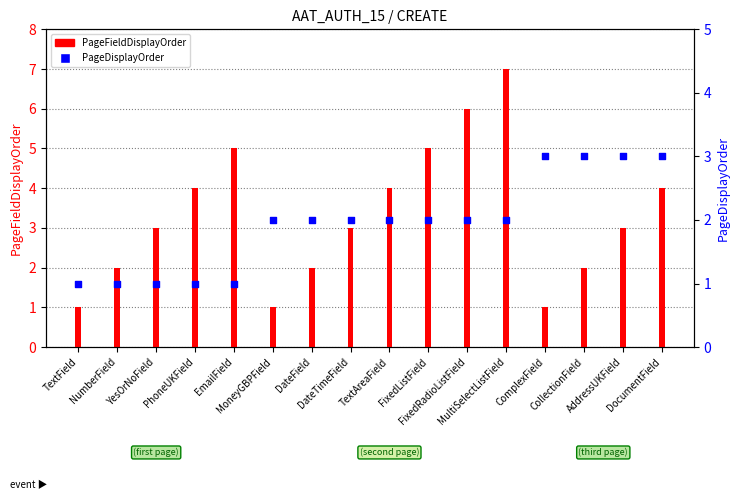

Which series has the largest Y range (max minus min)?

PageFieldDisplayOrder